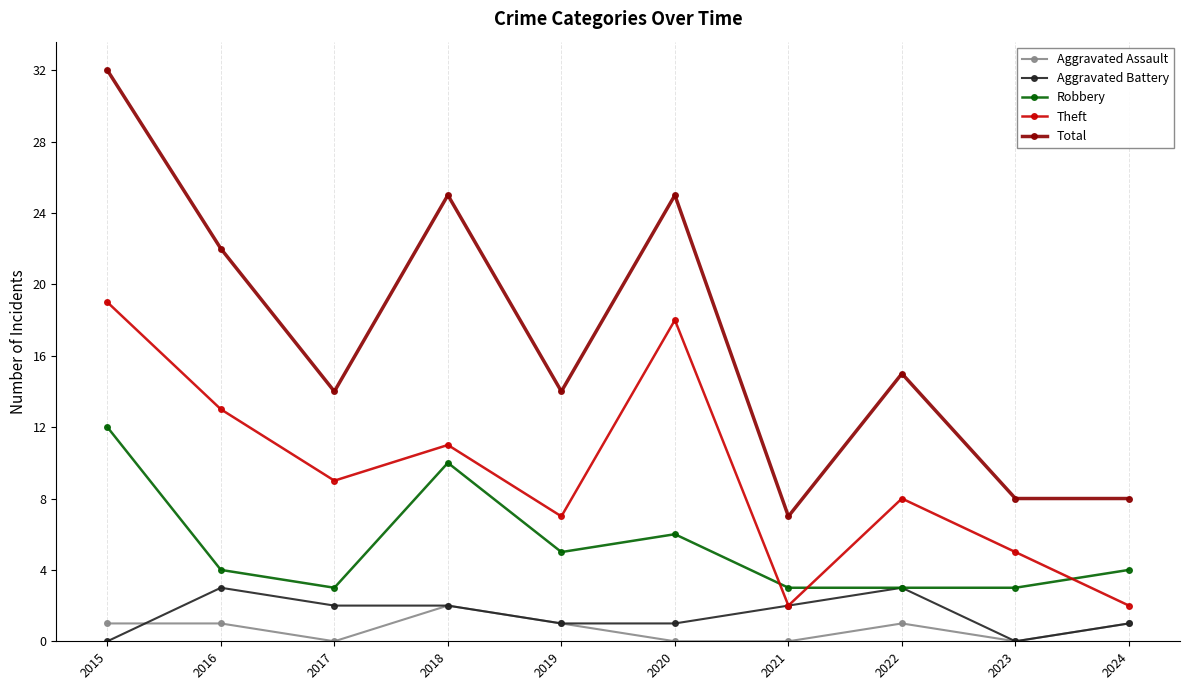

Count the number of data series in this chart.

5